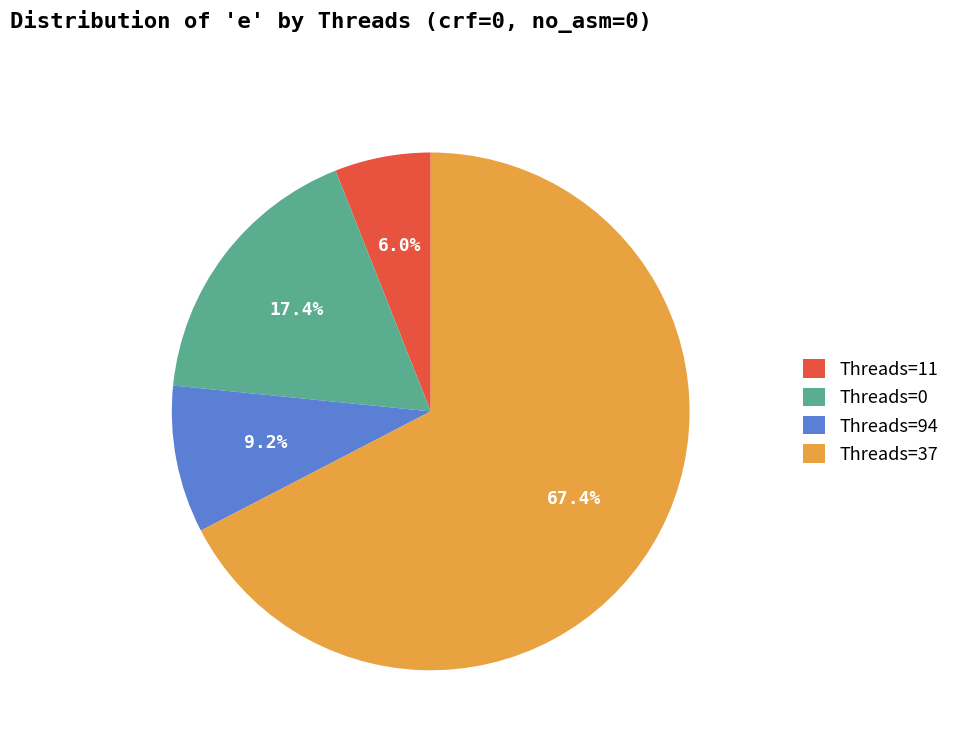

How many segments does this pie chart have?

4